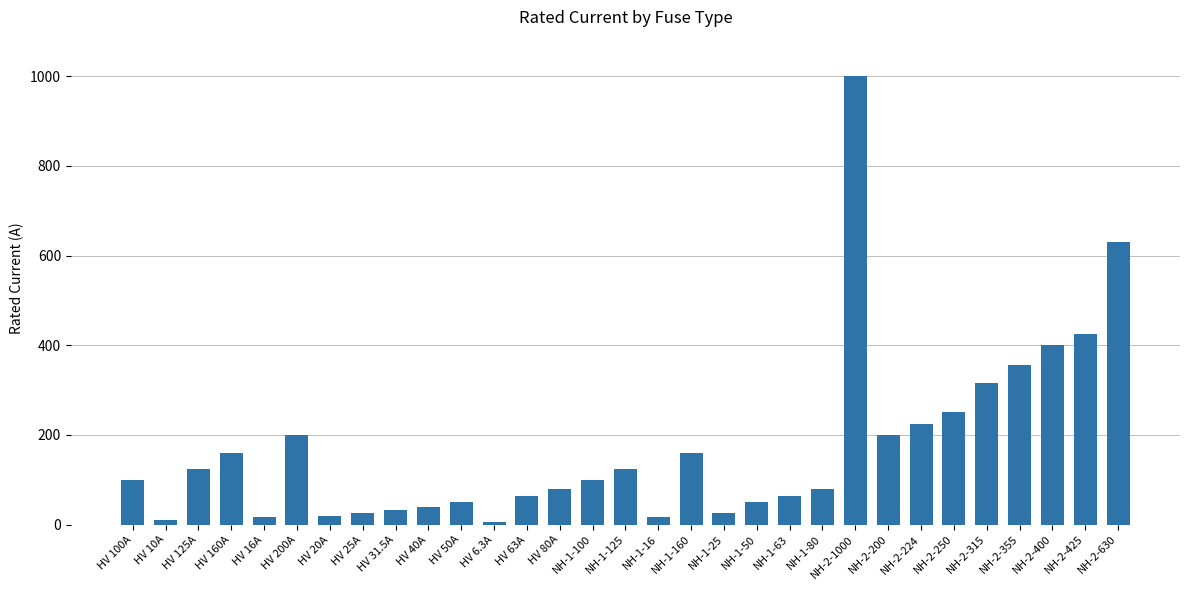

Approximately how many times larger is the value at NH-2-315 compared to NH-1-125?

2.5